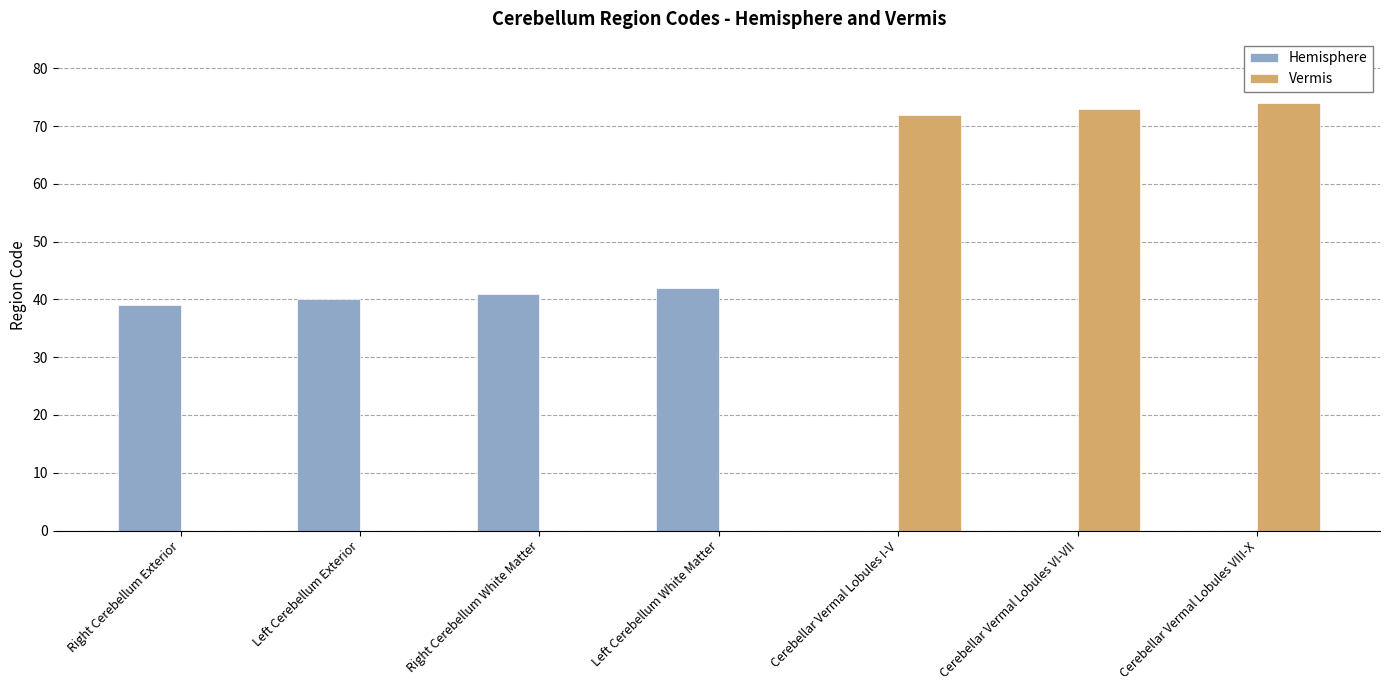

How many data points does each series have?

7